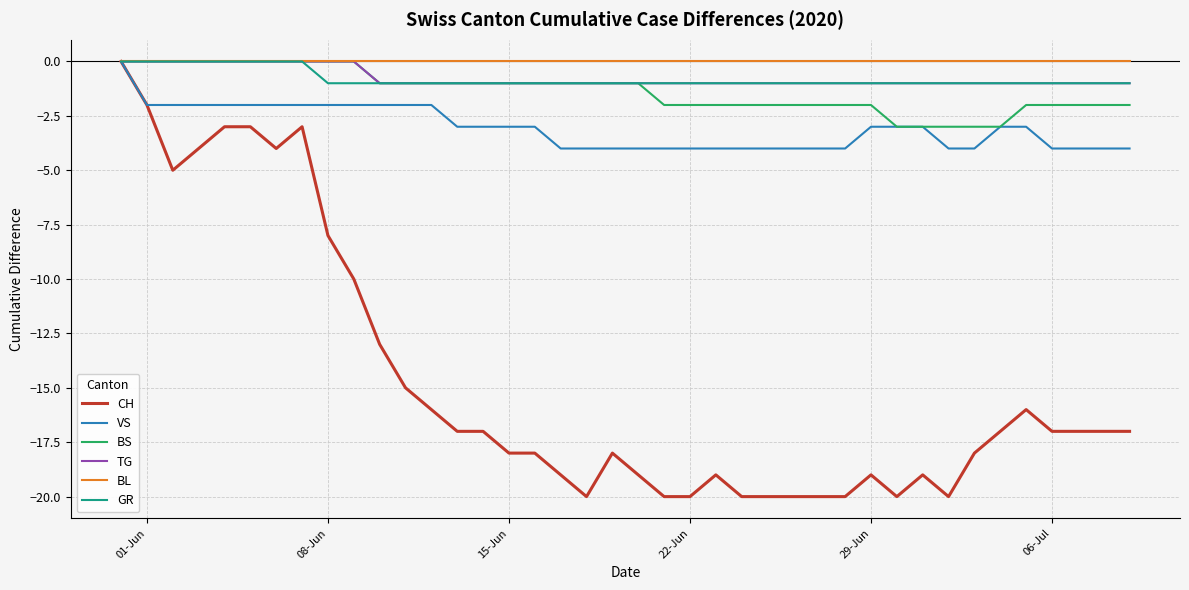

Which series has the largest range (max minus min)?

CH